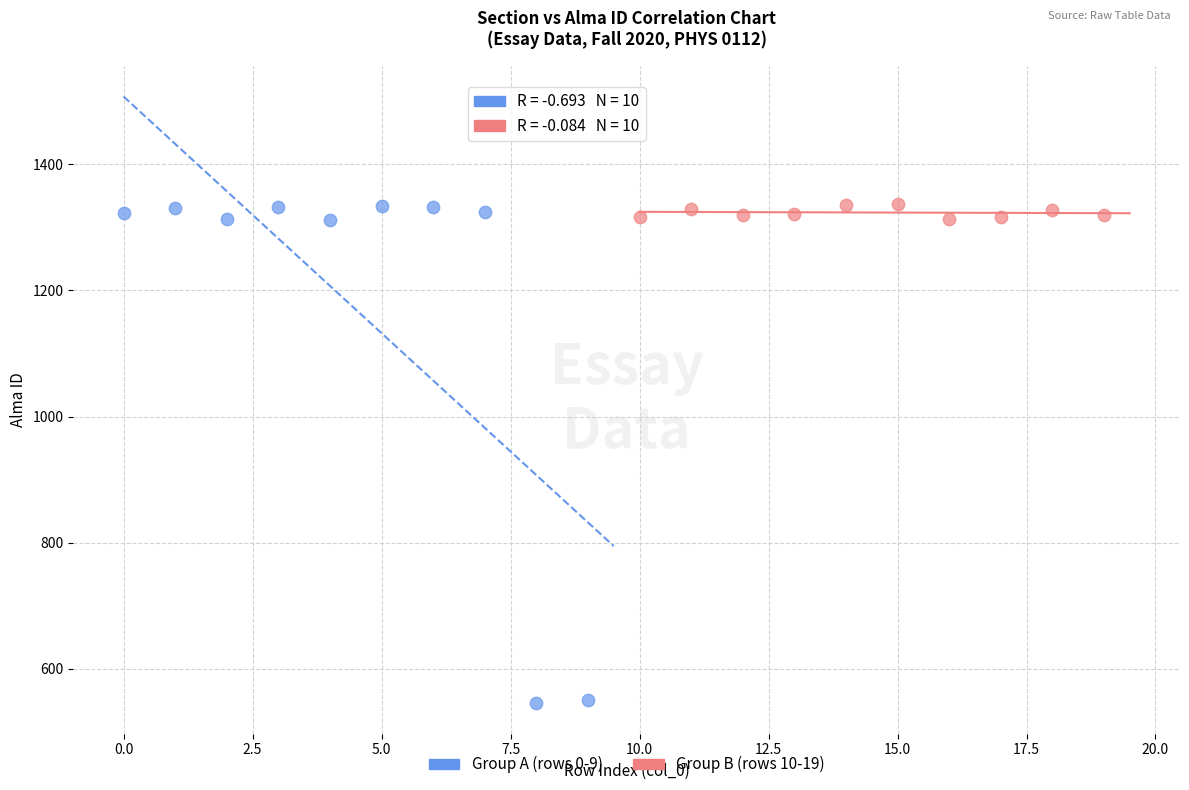

Which series has the largest Y range (max minus min)?

Group A (rows 0-9)